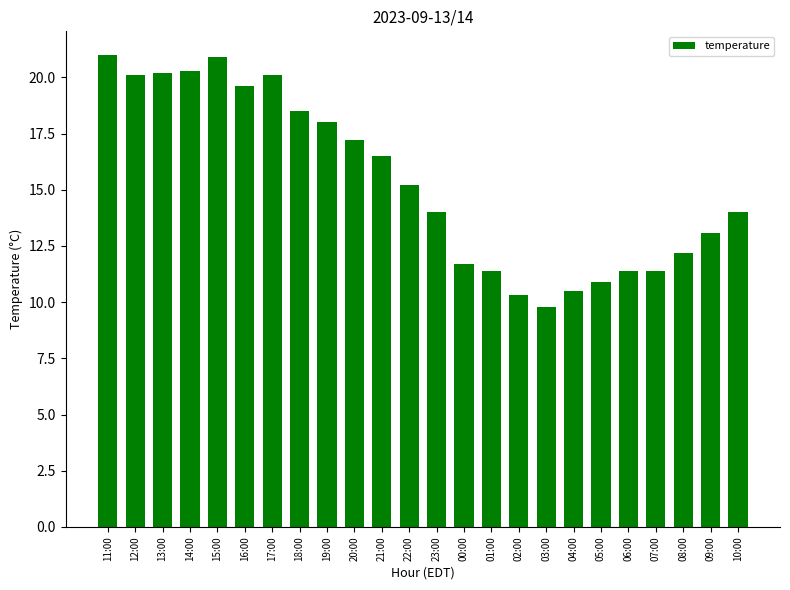

What is the minimum value shown in the chart?

9.8